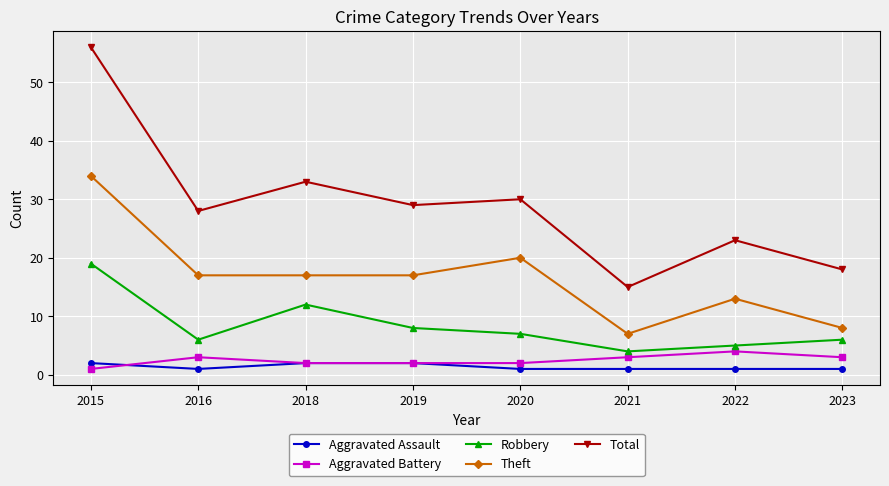

At which category is the sum across all series the highest?

2015